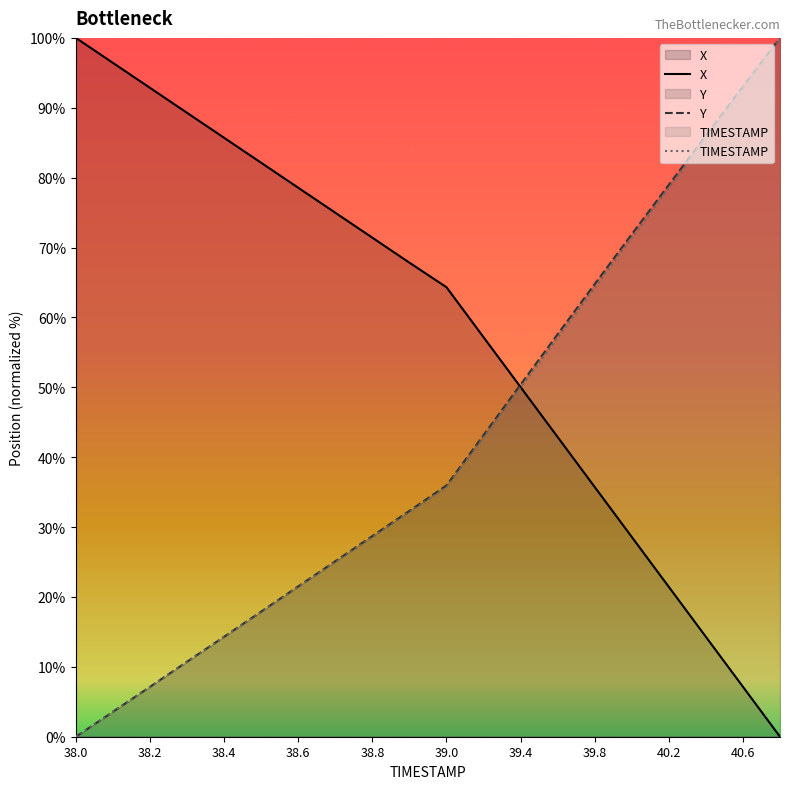

Does the chart display data point markers on the line(s)?

No